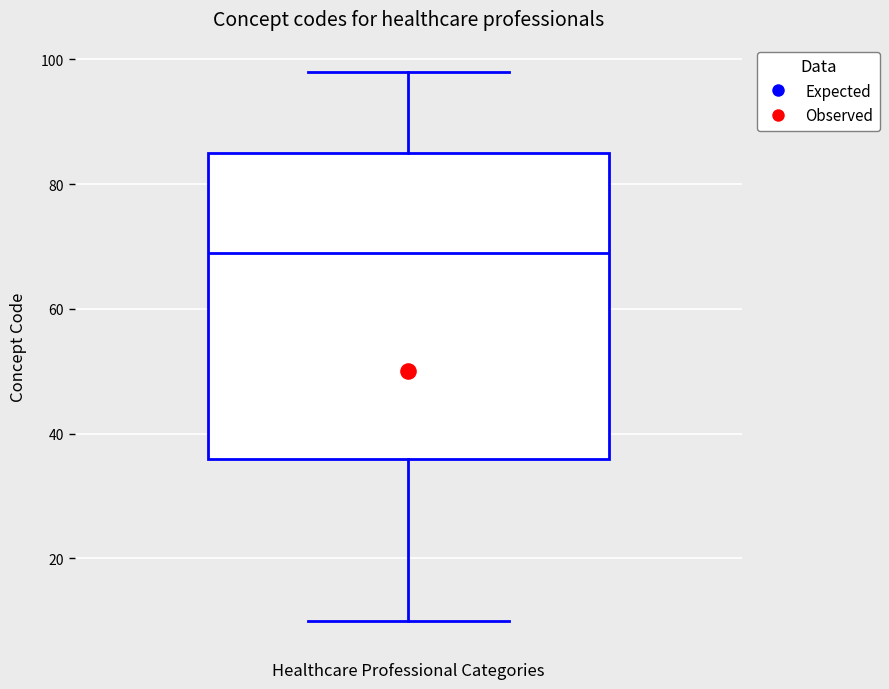

Transcribe this box plot: give where the median line is, the range the box spans, and where the two whiskers end, as read against the y-axis. The values are not printed on the chart, so give them approximately, as read against the axis.

median 70, box 36 to 86, whiskers 10 to 98